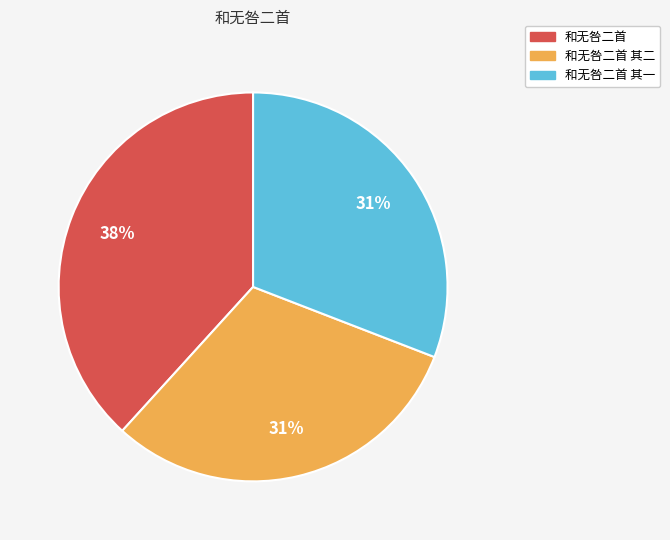

What percentage is the 和无咎二首 其一 slice, to the nearest percent?

31%